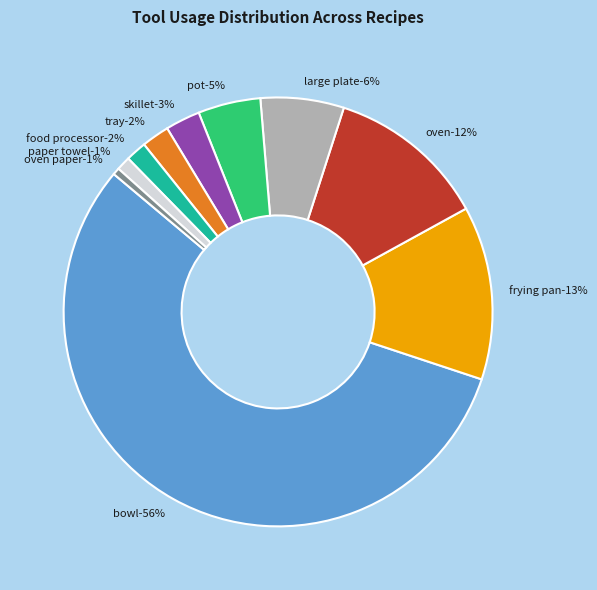

How many segments does this pie chart have?

10